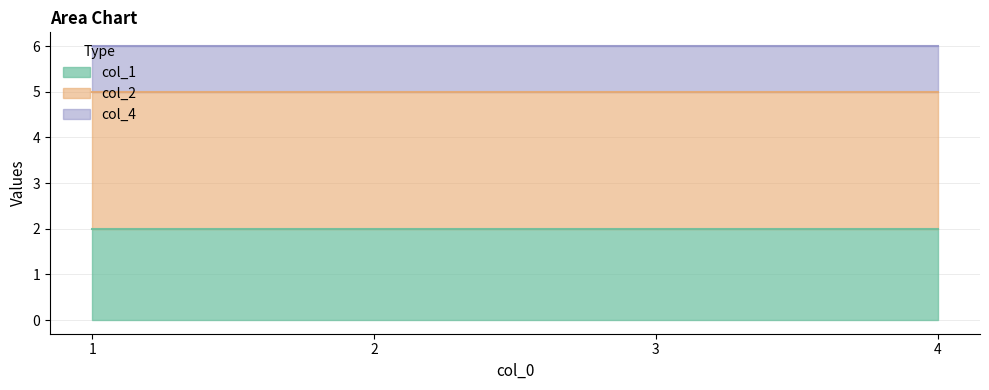

Which series has the largest total across all categories?

col_2